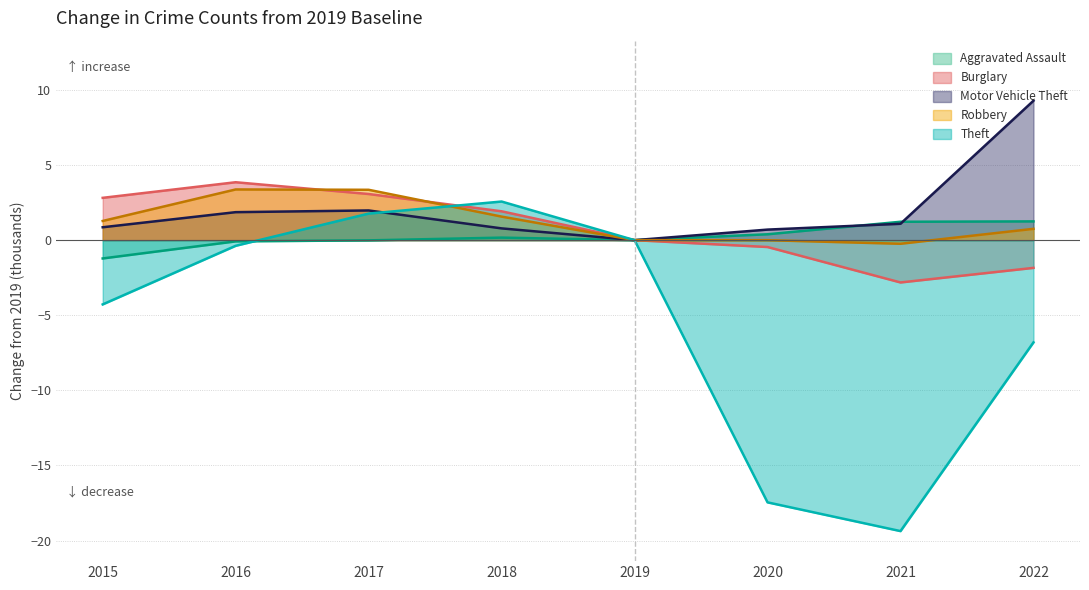

What is the value of the Burglary point at the 4th from the left?

1.9